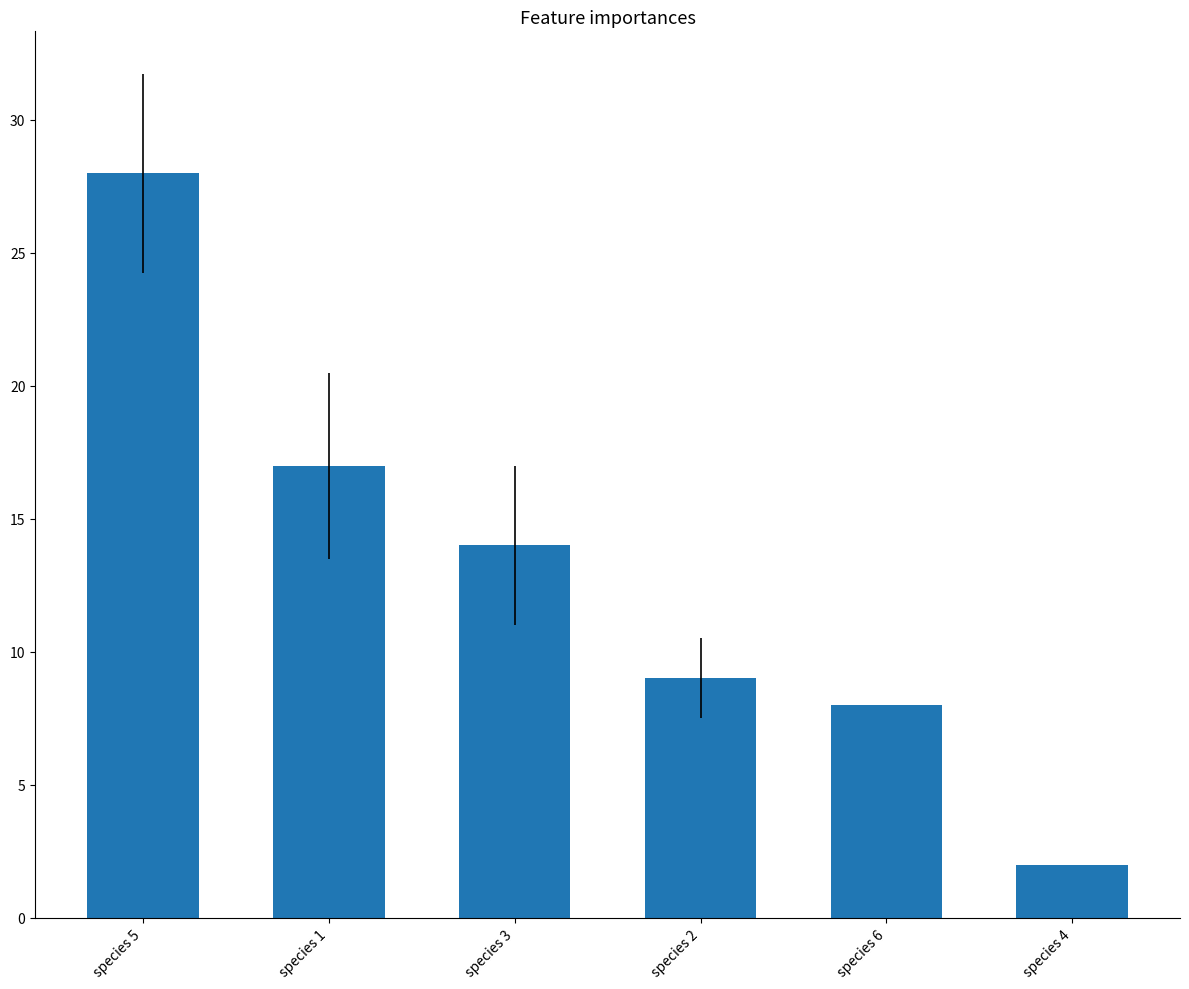

What is the maximum value shown in the chart?

28